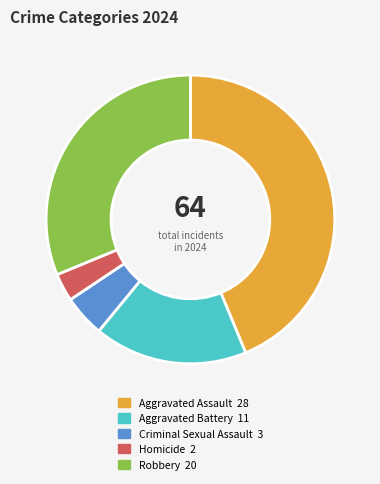

Between Criminal Sexual Assault and Robbery, which is larger?

Robbery